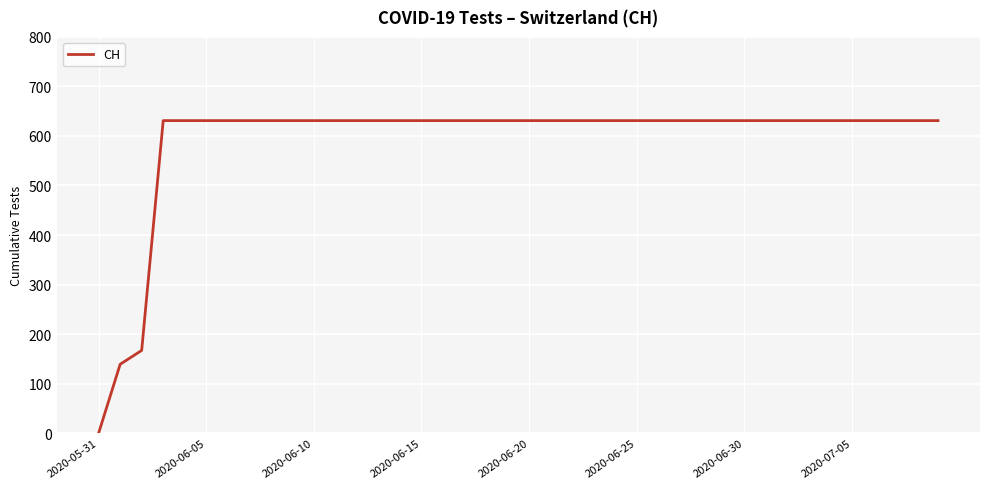

What is the greatest value displayed?

631